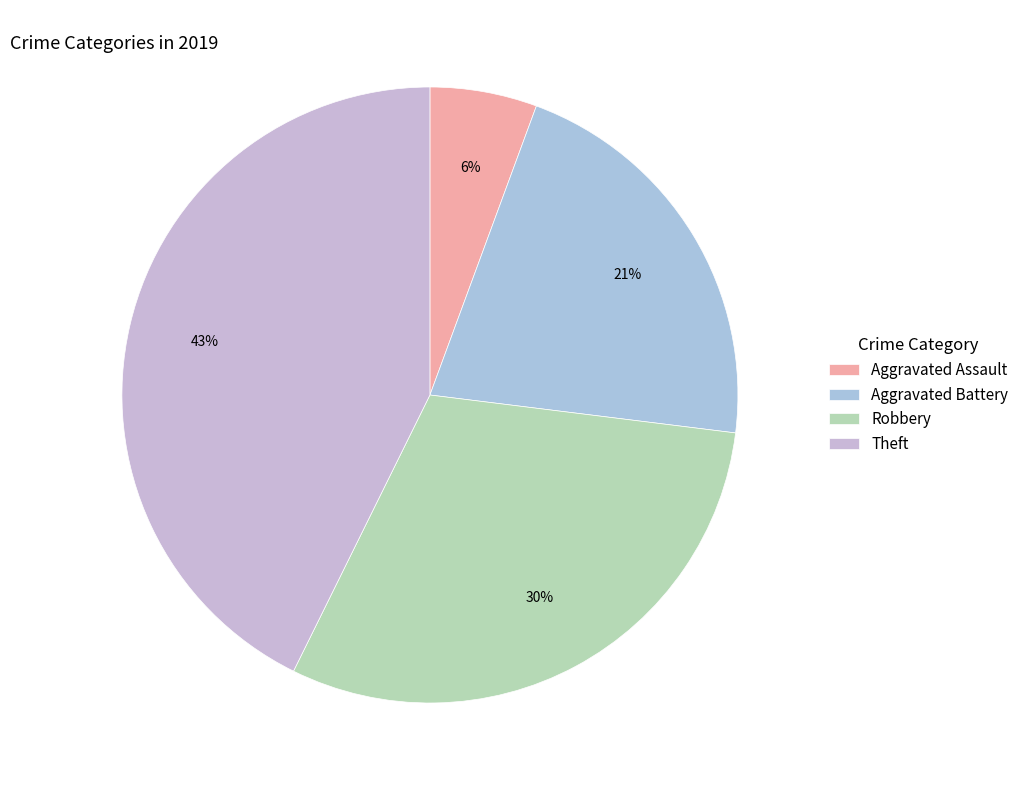

Does Aggravated Battery represent more than half of the total?

No